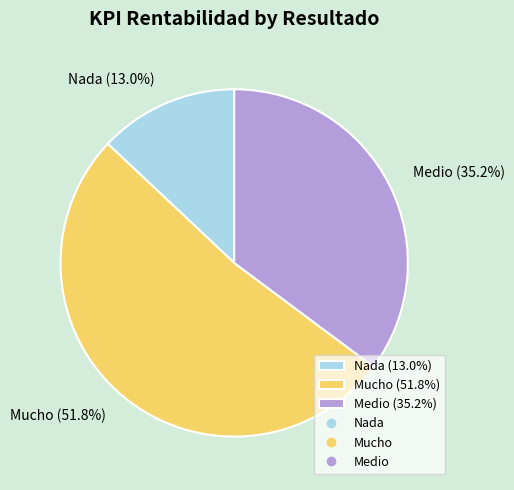

Approximately how many times larger is the value at Nada compared to Mucho?

0.3